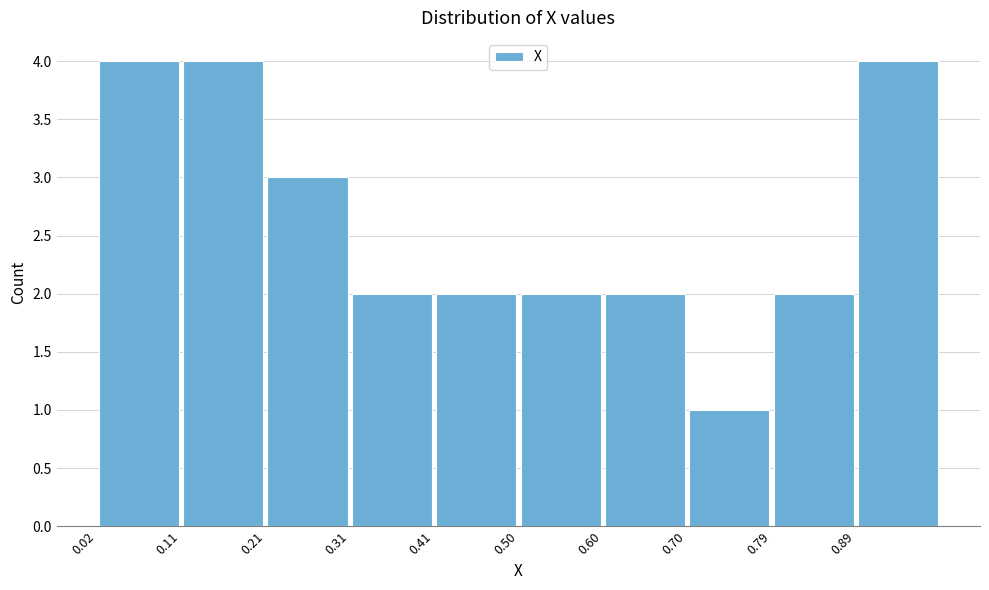

How tall is the bar that spans 0.02 to 0.11 on the x-axis? Neither the bar edges nor the heights are printed on the chart, so give them approximately, as read against the axes.

4